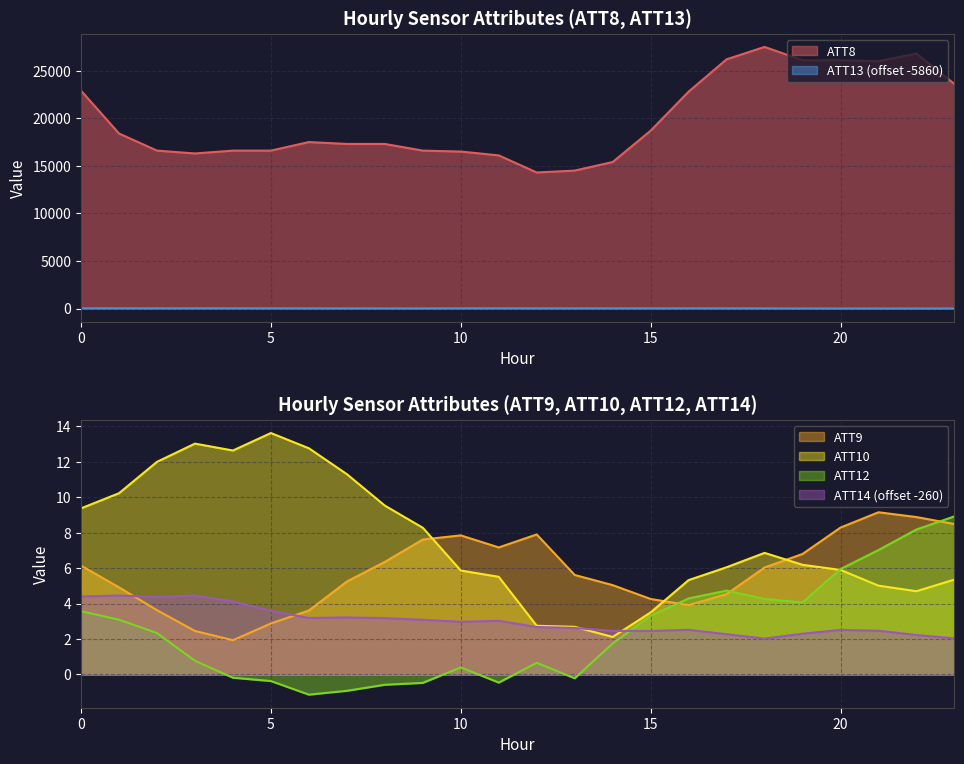

What is the approximate value of ATT14 (offset -260) at 20?

2.5